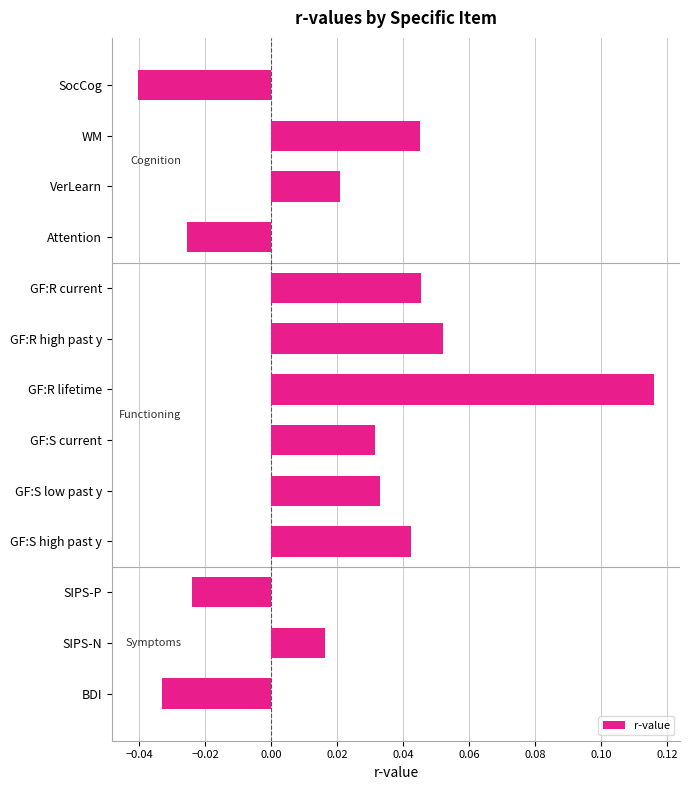

What is the change in value from SocCog to GF:S current?

+0.1